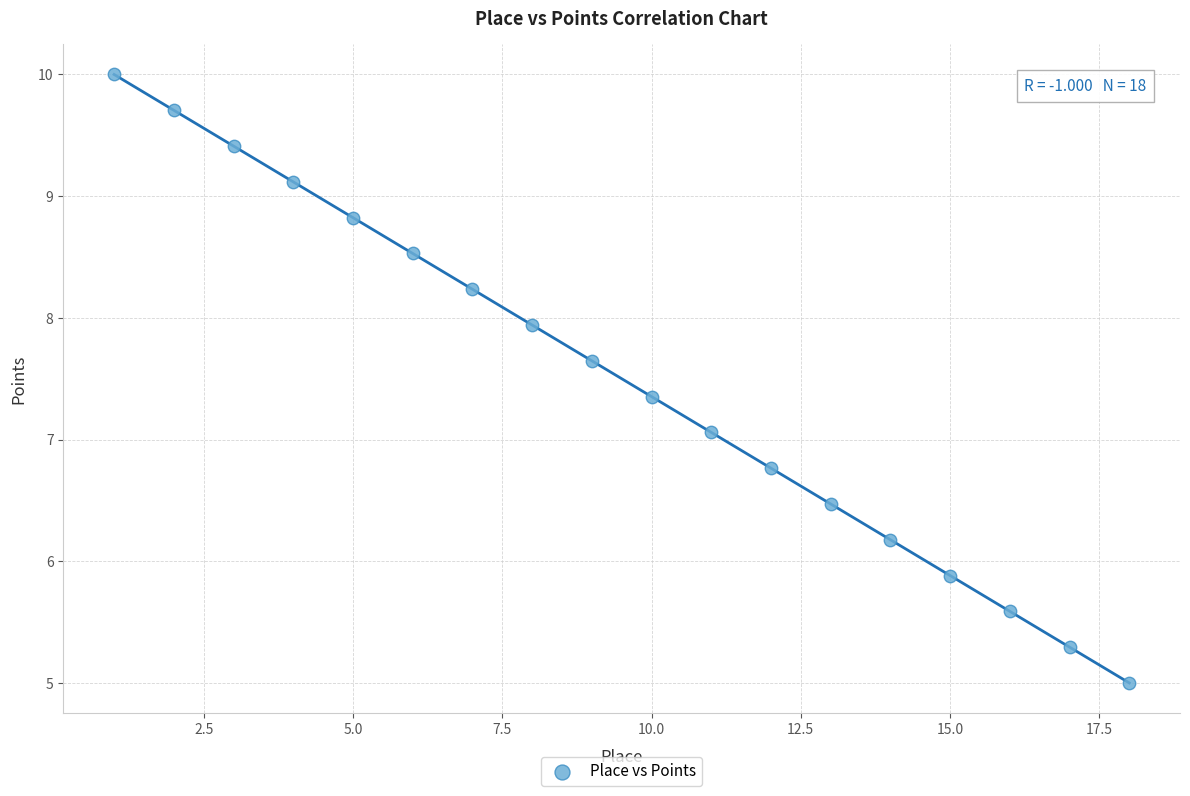

What Y value in the scatter plot is closest to 7?

7.1